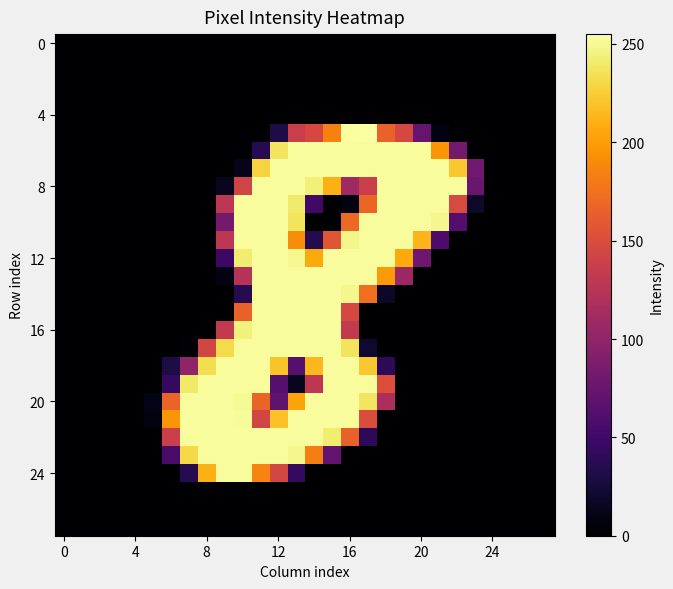

Count the number of categories in the chart.

28